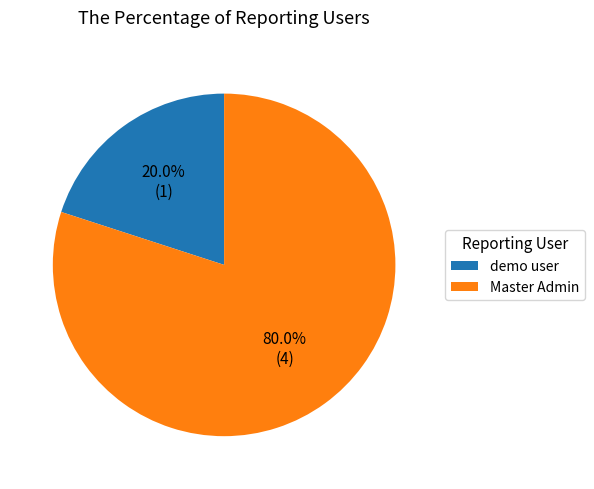

True or false: Master Admin accounts for 80% of the total.

True